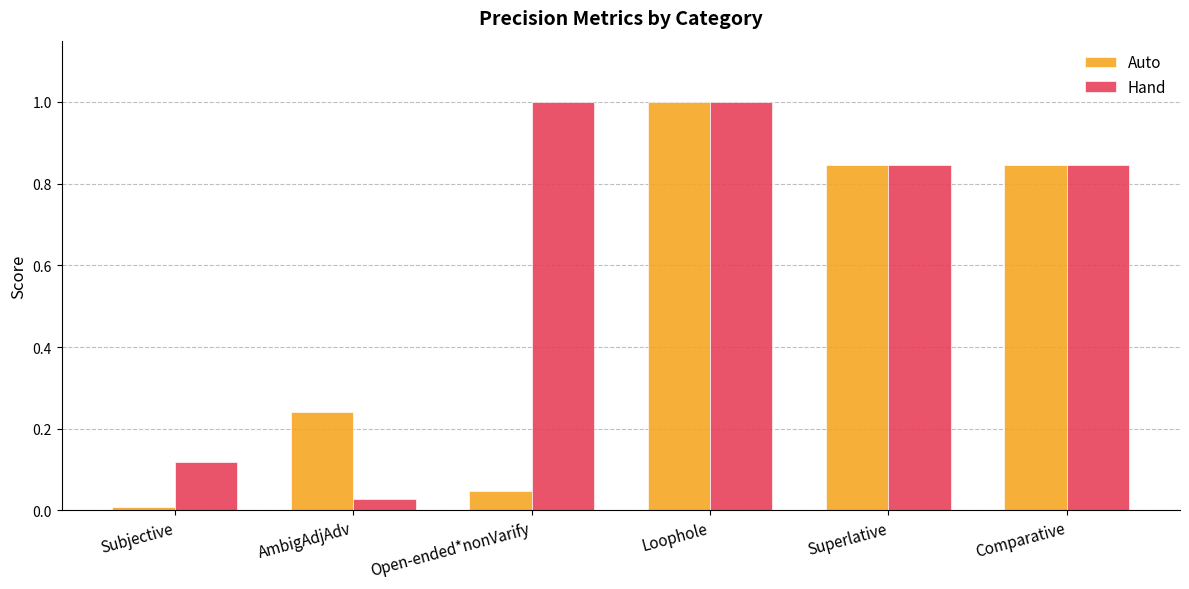

Are the bars grouped side by side (vs. stacked)?

Yes